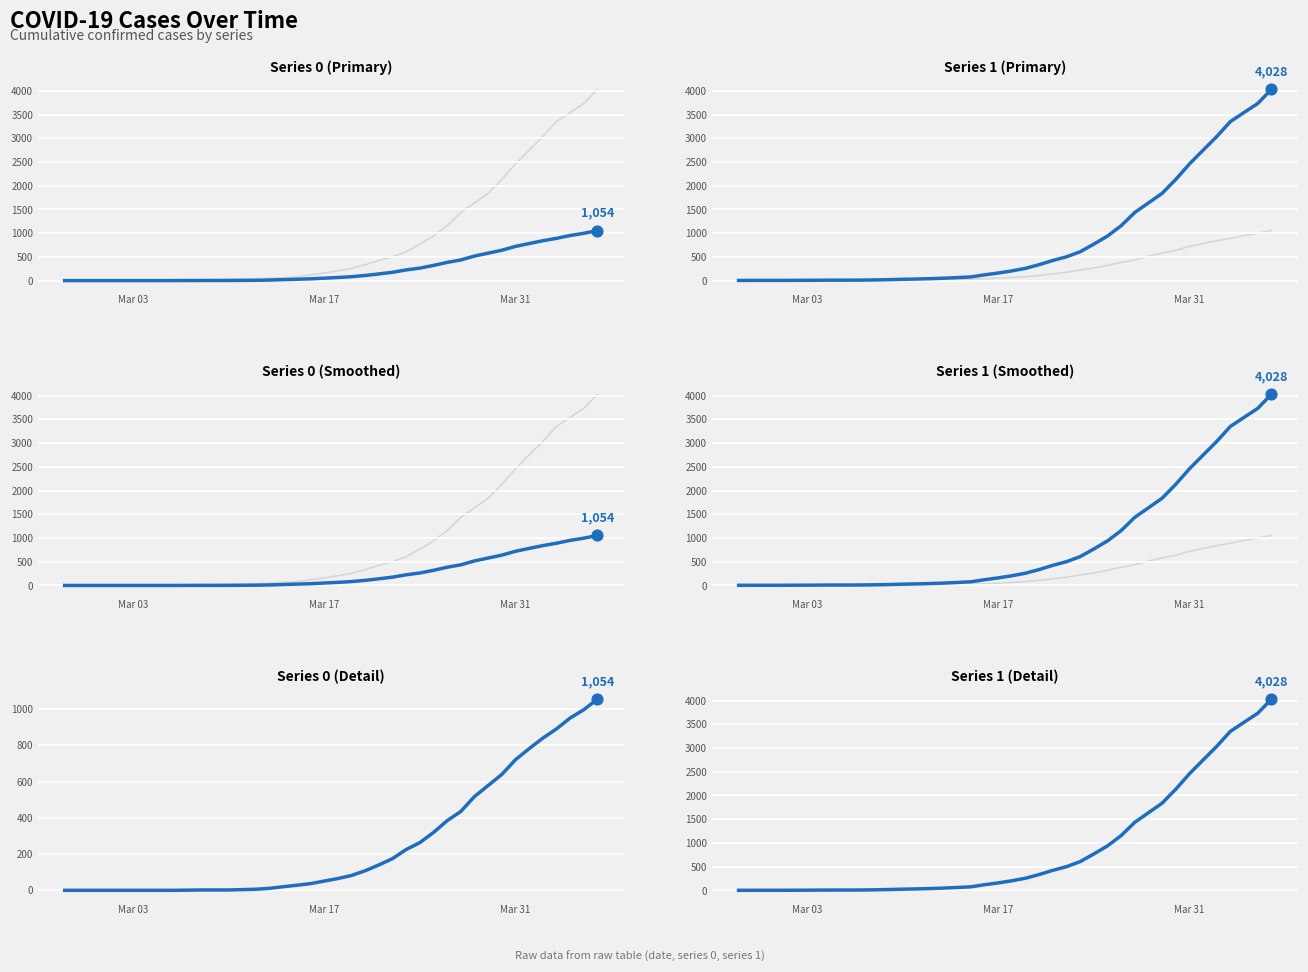

Which series reaches the minimum Y coordinate?

Series 0 (Primary)